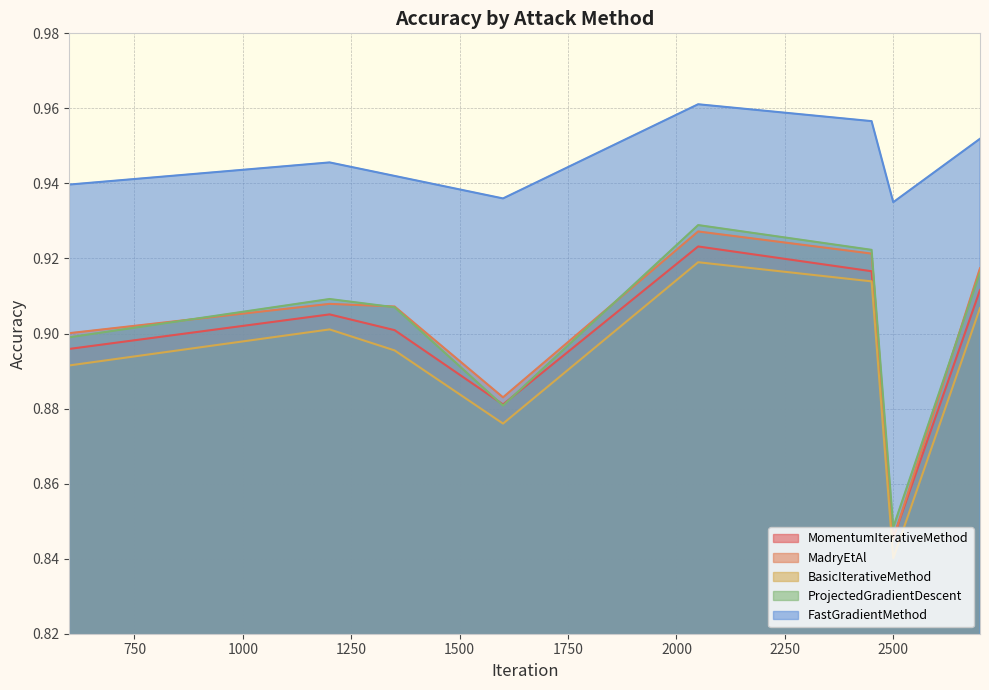

How many lines are shown in the chart?

5